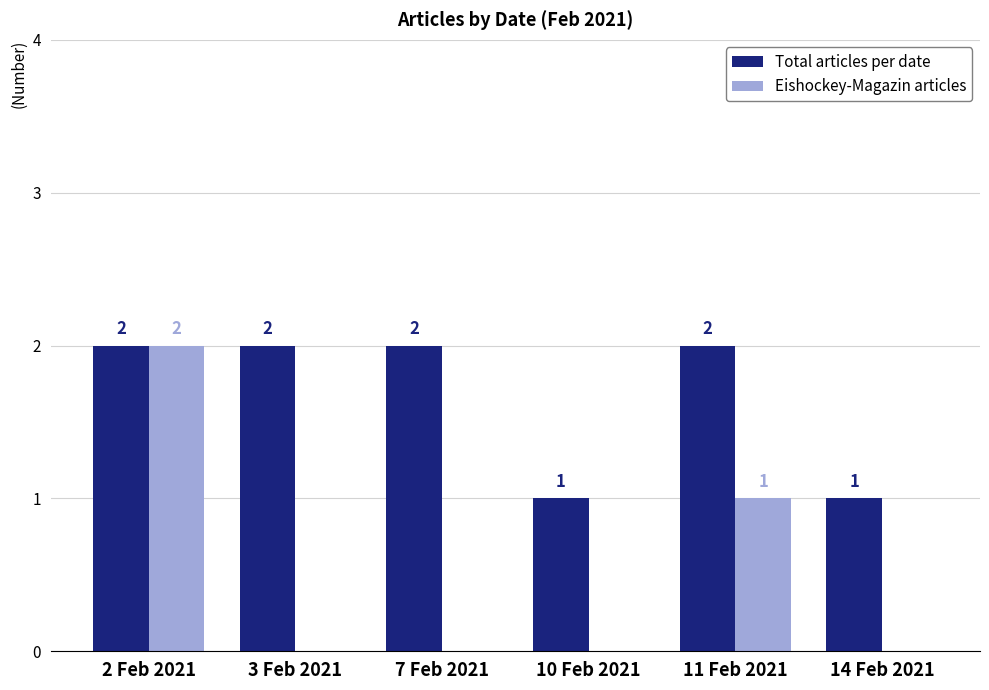

Reading left to right, list all the values displayed in this chart.

Total articles per date: 2 Feb 2021=2	3 Feb 2021=2	7 Feb 2021=2	10 Feb 2021=1	11 Feb 2021=2	14 Feb 2021=1
Eishockey-Magazin articles: 2 Feb 2021=2	3 Feb 2021=0	7 Feb 2021=0	10 Feb 2021=0	11 Feb 2021=1	14 Feb 2021=0